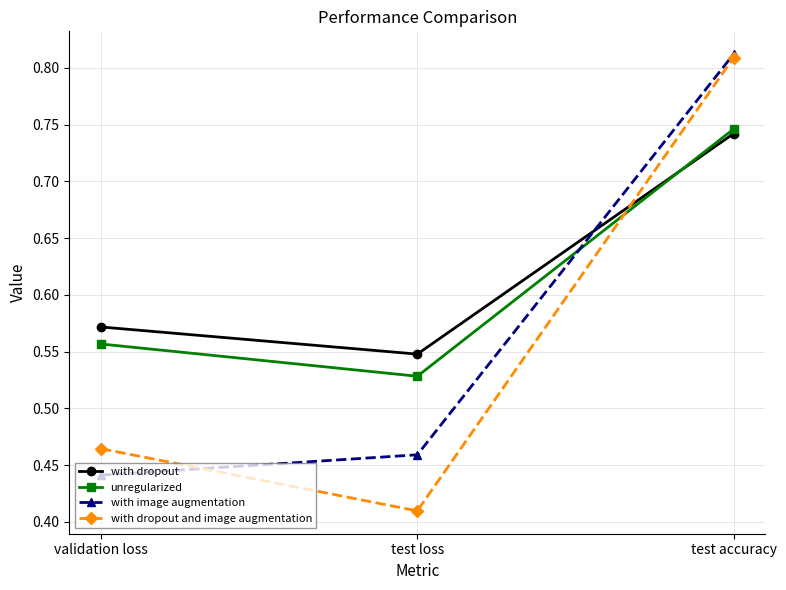

At which label does with dropout and image augmentation reach its peak?

test accuracy